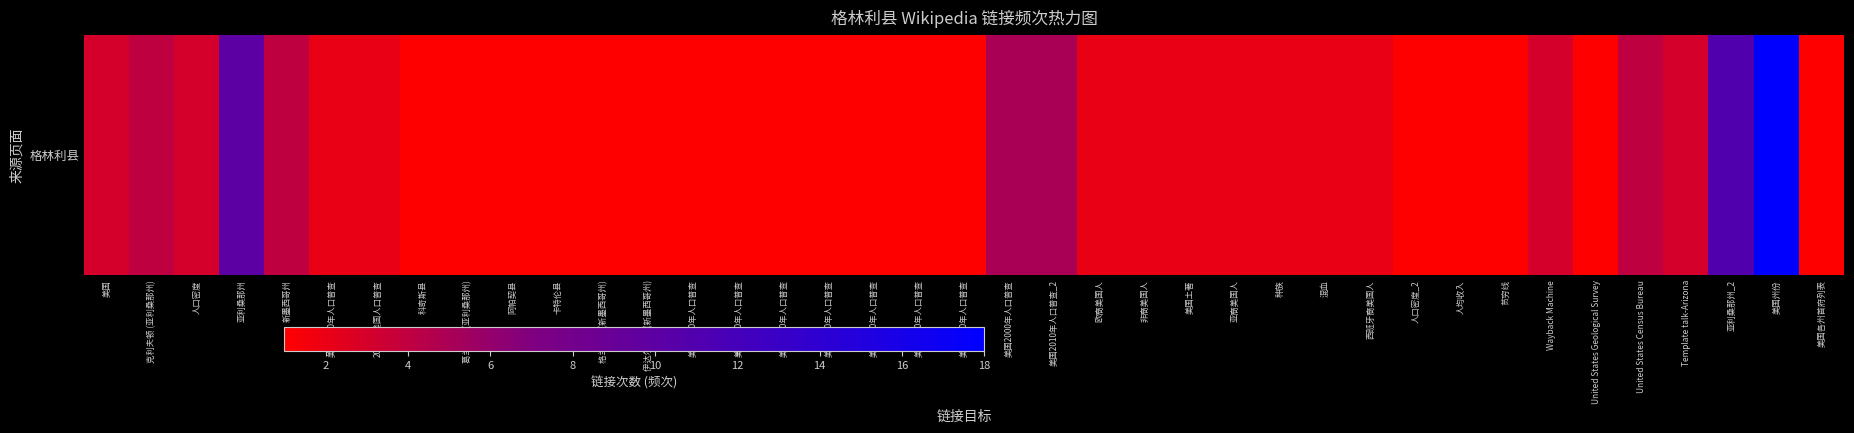

Is it true that the value at 科奇斯县 is 1?

True